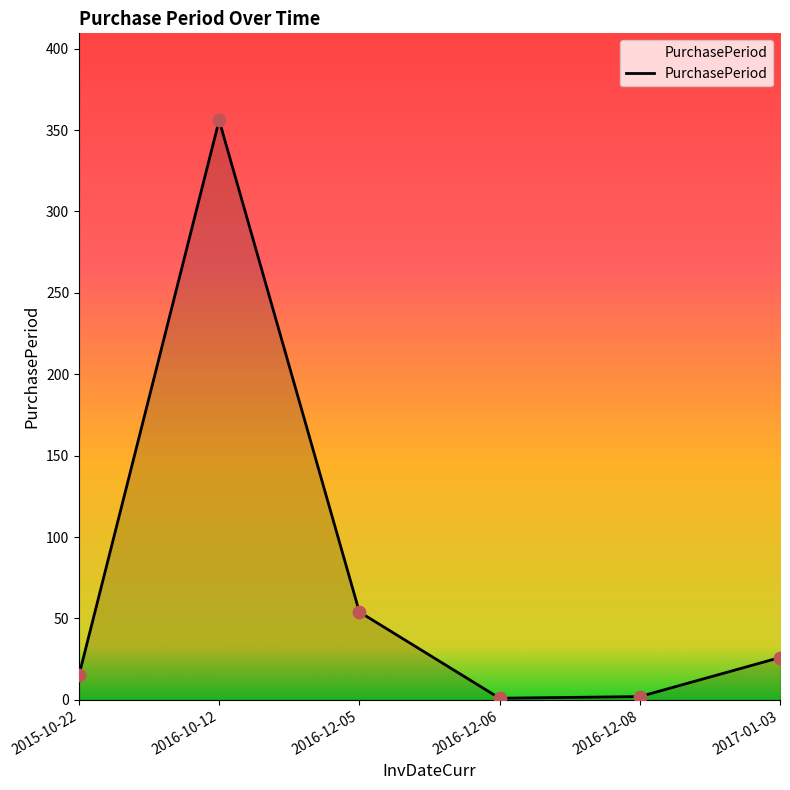

Approximately how many times larger is the value at 2016-12-08 compared to 2016-12-06?

2.0